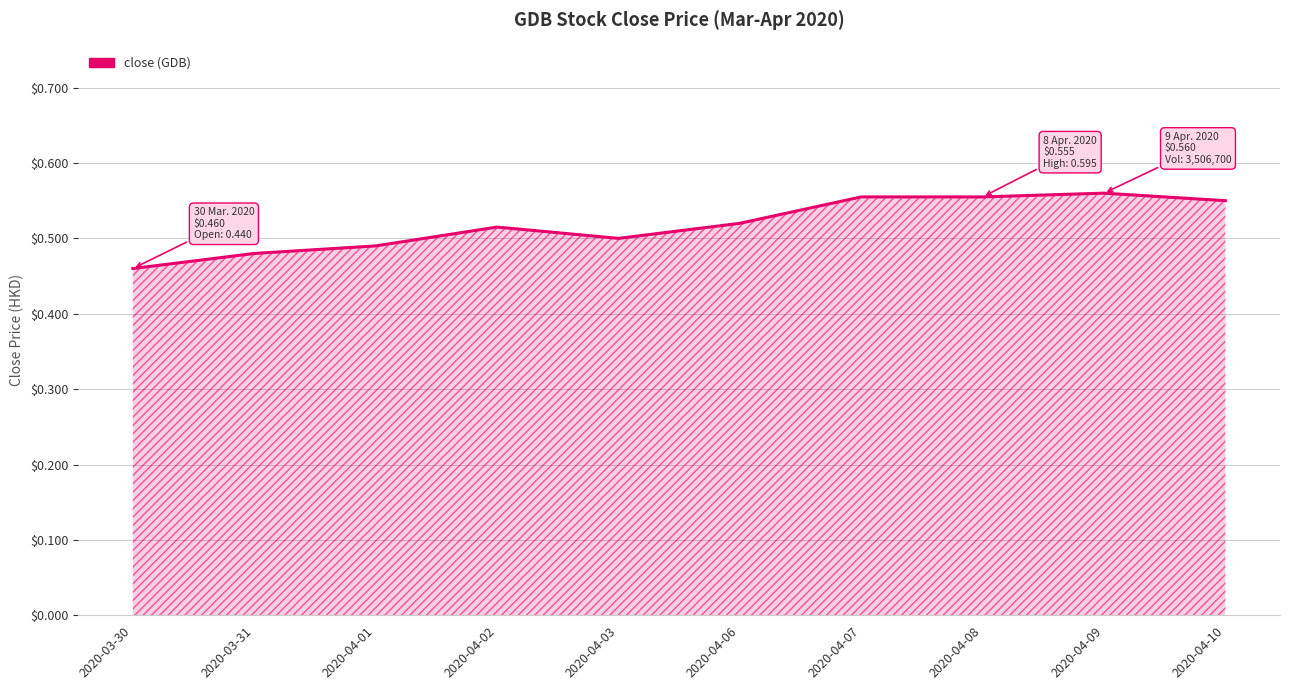

Is it true that the value at 2020-03-30 is 0.6?

False